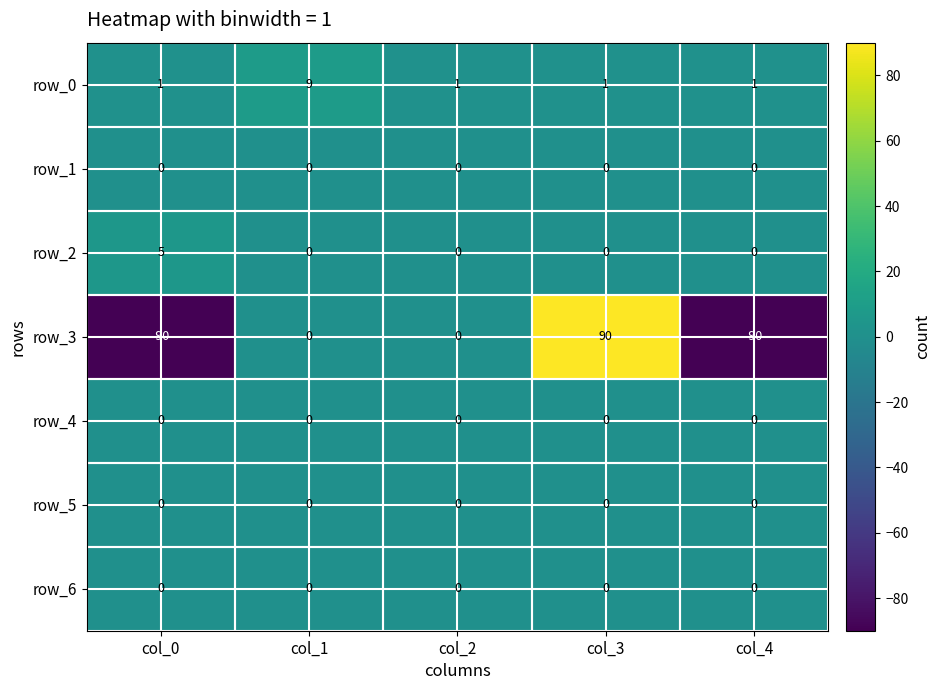

How many distinct data groups are displayed?

7